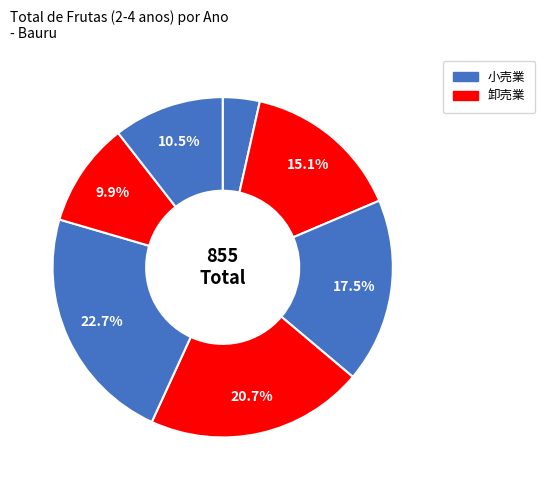

Rank the categories by value from lowest to highest.

Bauru_2015, Bauru_2020, Bauru_2021, Bauru_2016, Bauru_2017, Bauru_2018, Bauru_2019